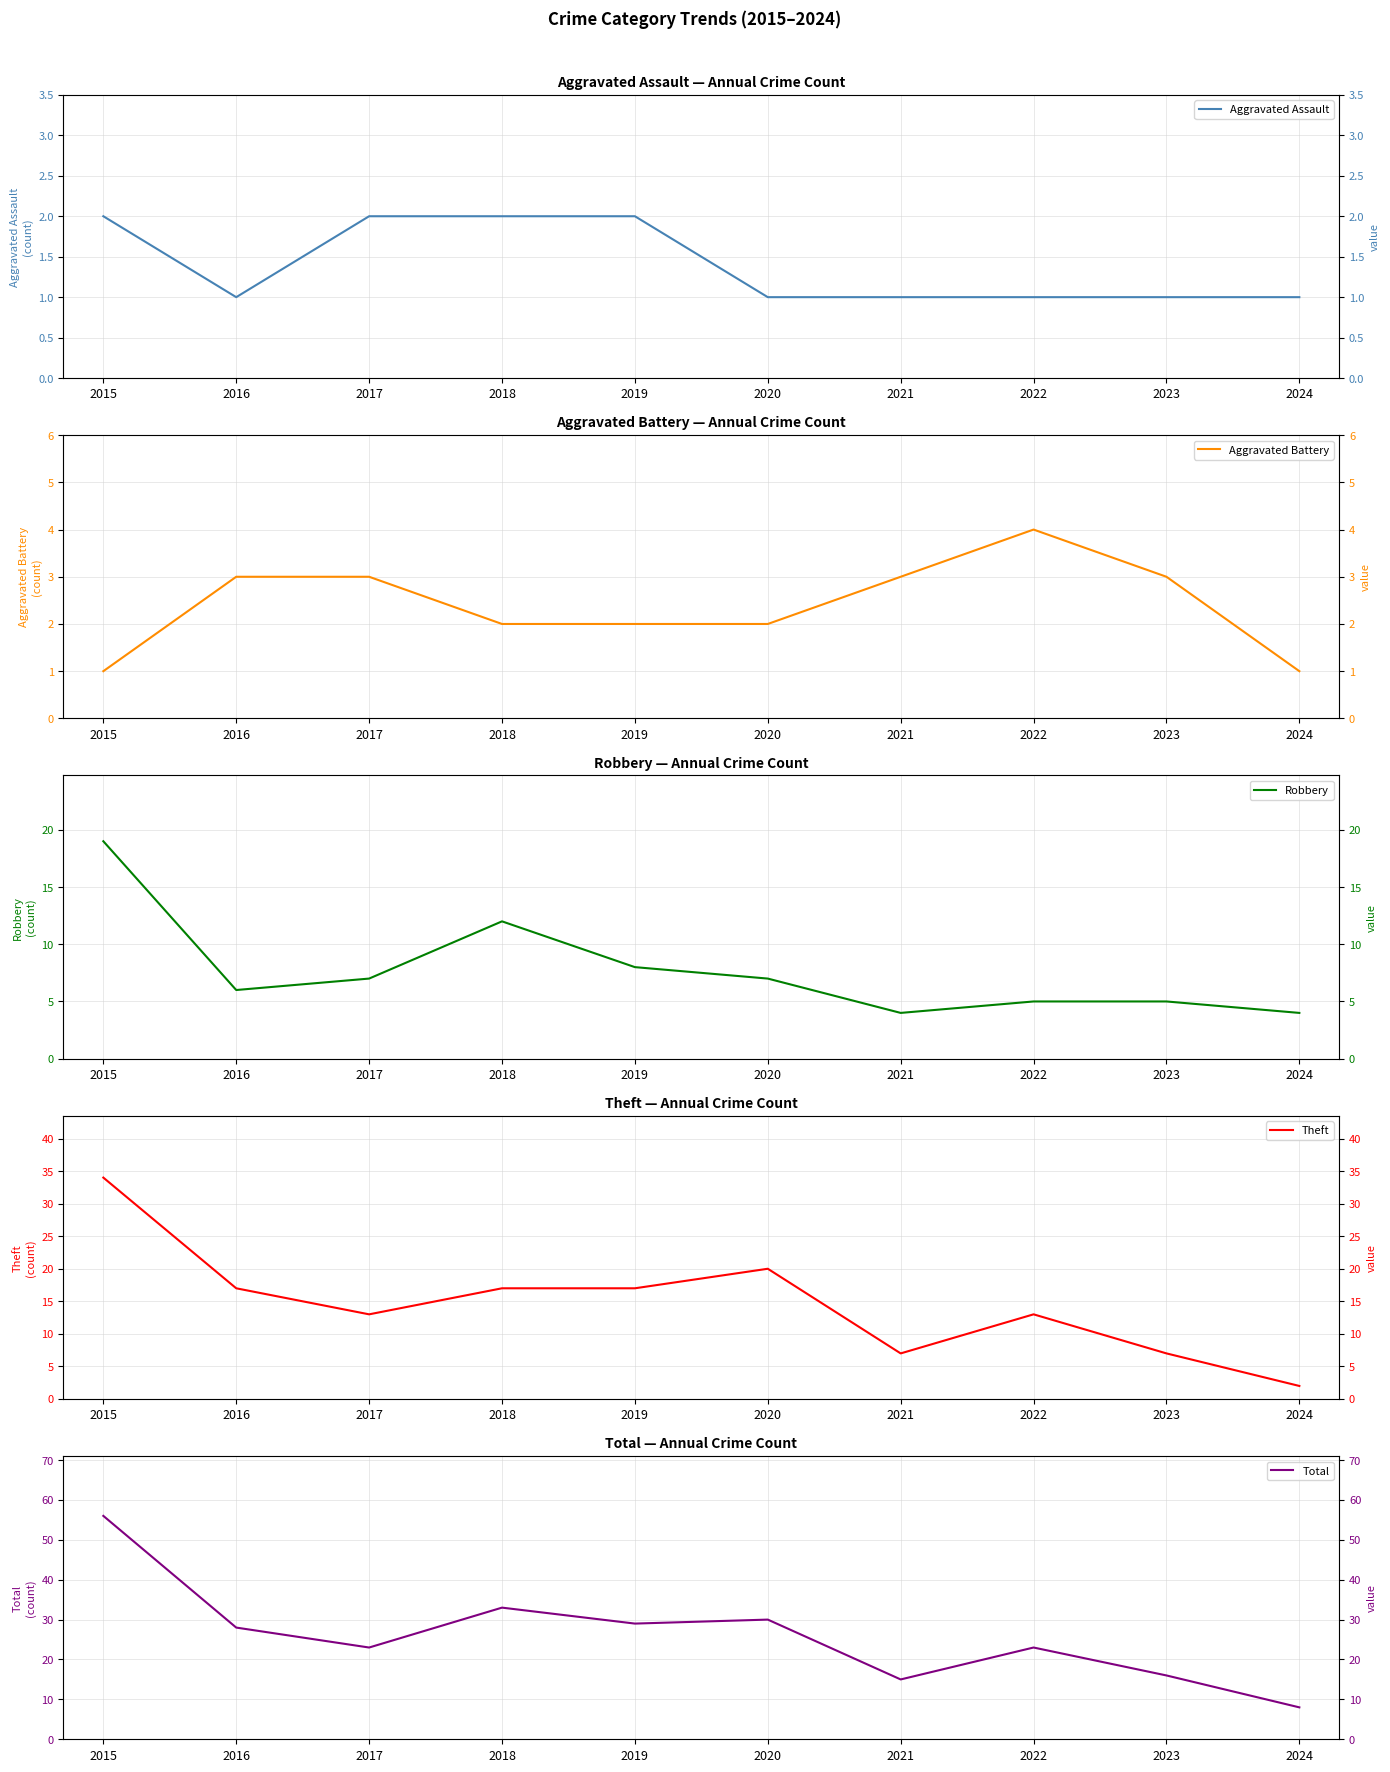

At which label is Robbery closest to 11?

2018